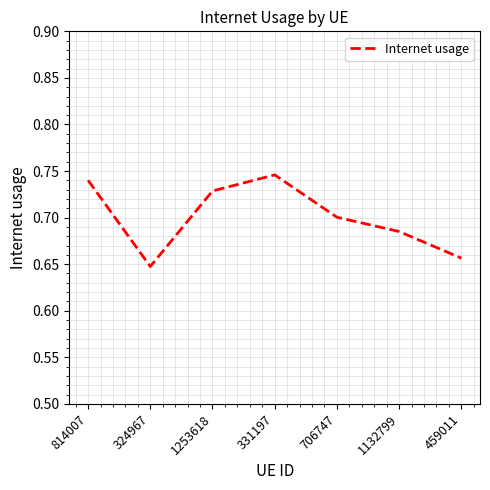

Which category has the lowest value across all series?

324967